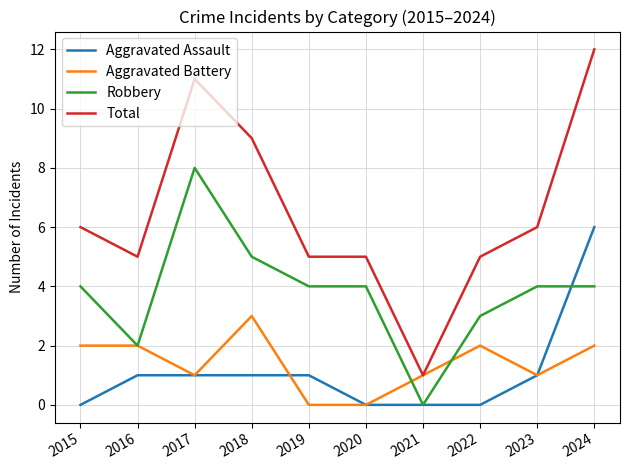

At how many categories does at least one series exceed 2?

9